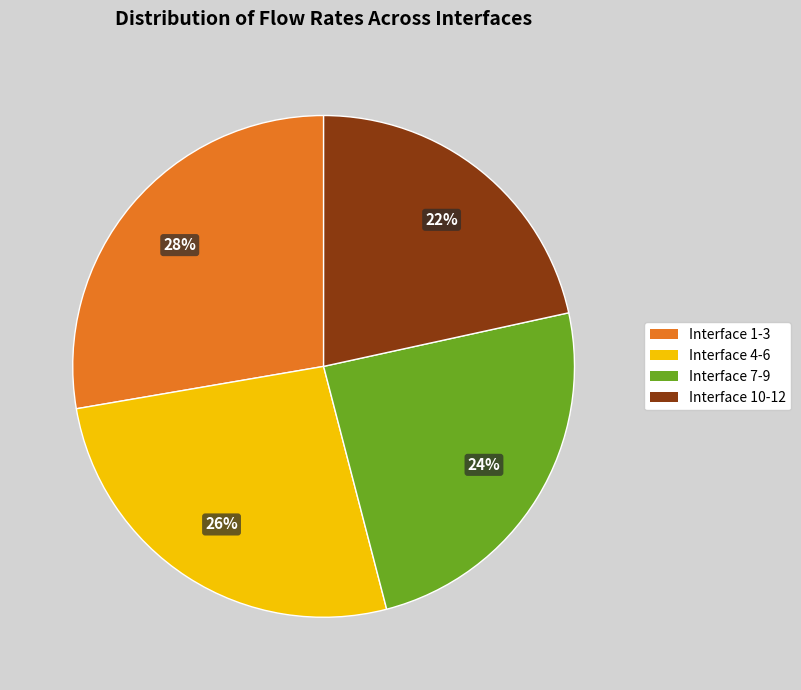

To the nearest percent, what is the difference between the largest and smallest slice percentages?

6%